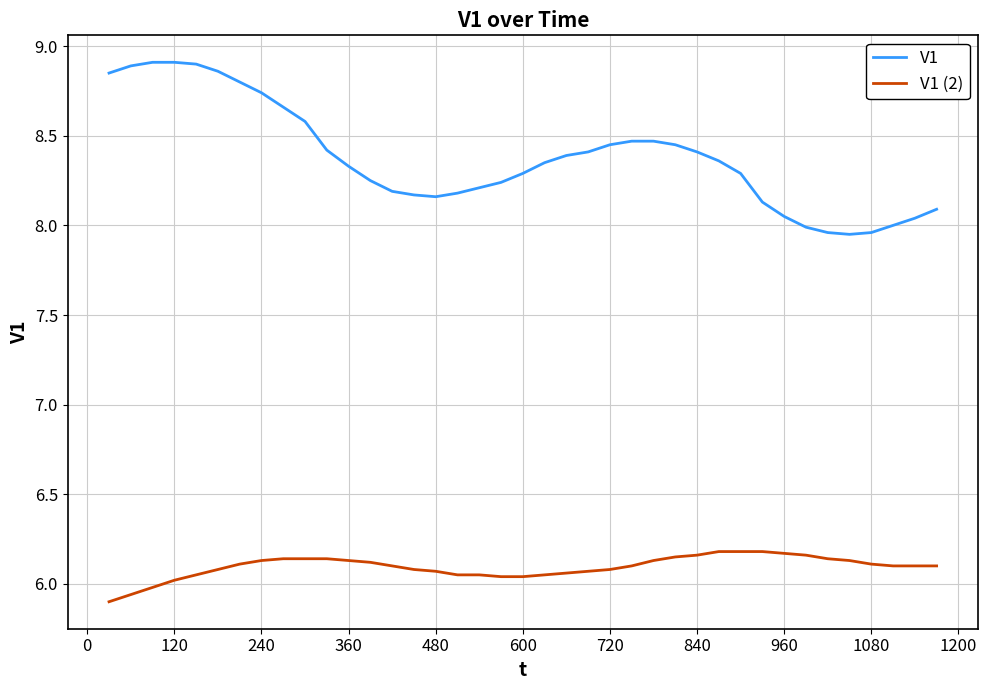

Which series has the largest total across all categories?

V1